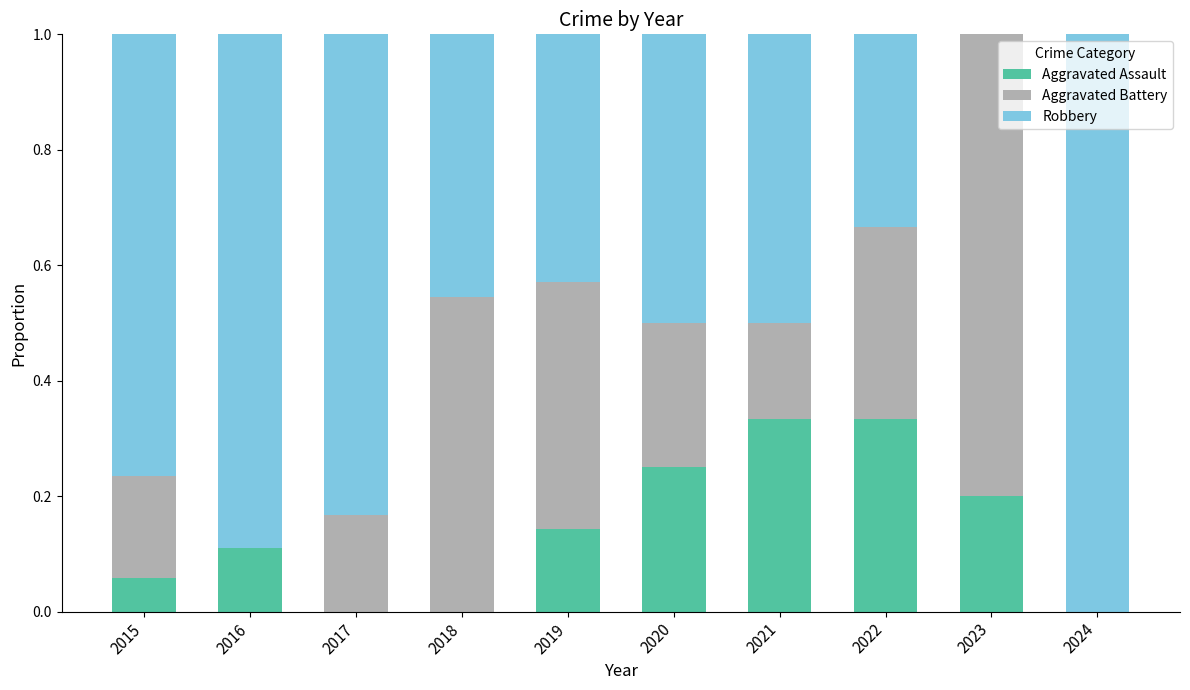

What is the total value across all series at 2016?

1.0